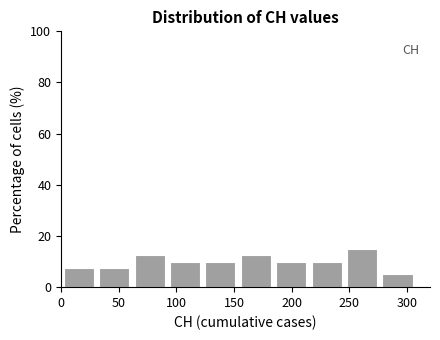

Reading left to right, list every bar in this chart as the range it spans on the x-axis followed by its height. Neither the bar edges nor the heights are printed on the chart, so give them approximately, as read against the axes.

0 to 30: 8
30 to 60: 8
60 to 90: 12
90 to 125: 10
125 to 155: 10
155 to 185: 12
185 to 215: 10
215 to 245: 10
245 to 275: 16
275 to 305: 6